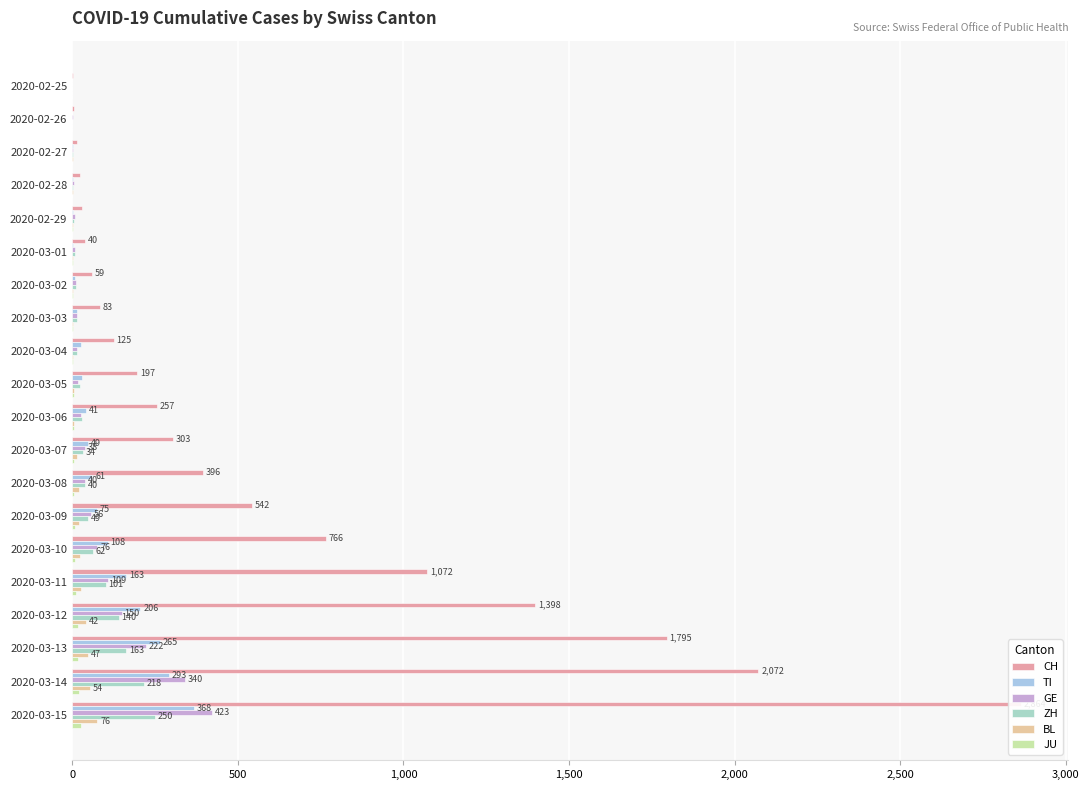

Between 2020-03-01 and 2020-02-25, which is larger?

2020-03-01